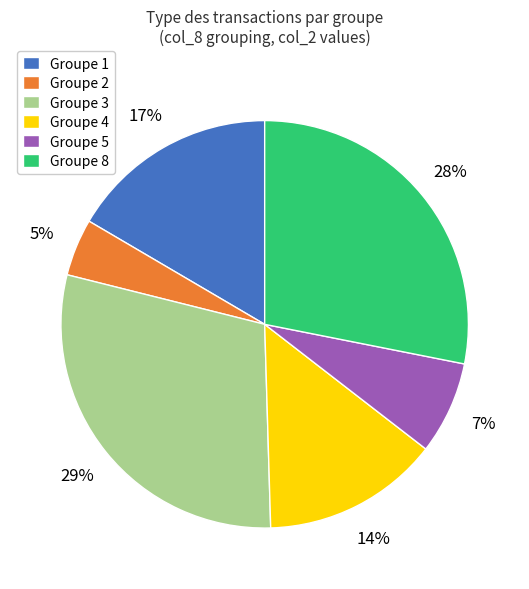

Is there a majority slice in this chart?

No